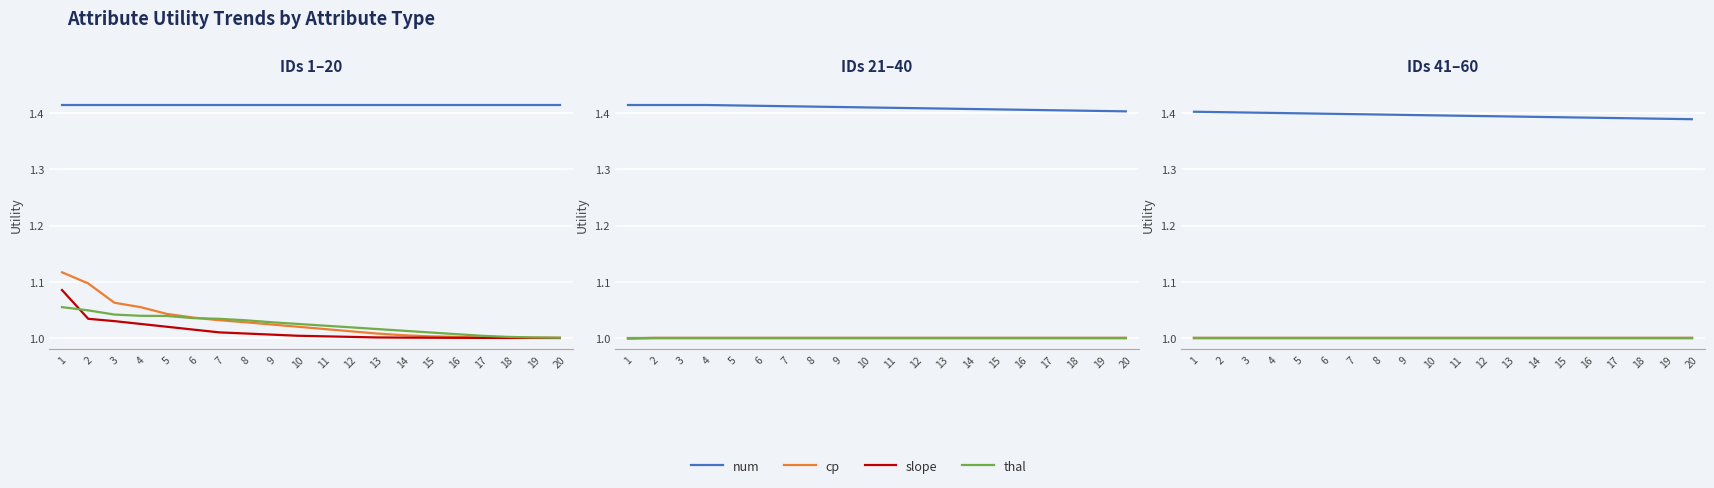

True or false: cp and thal intersect in this chart.

False